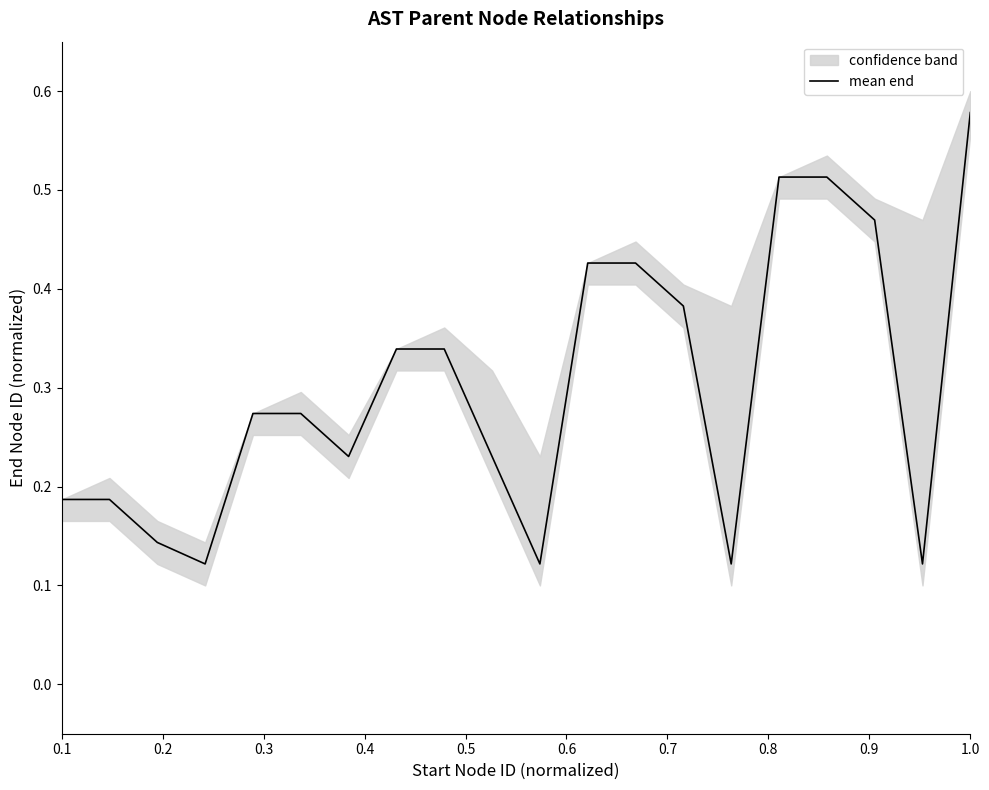

The value of mean end at 0.1 is 0.1. True or false?

False